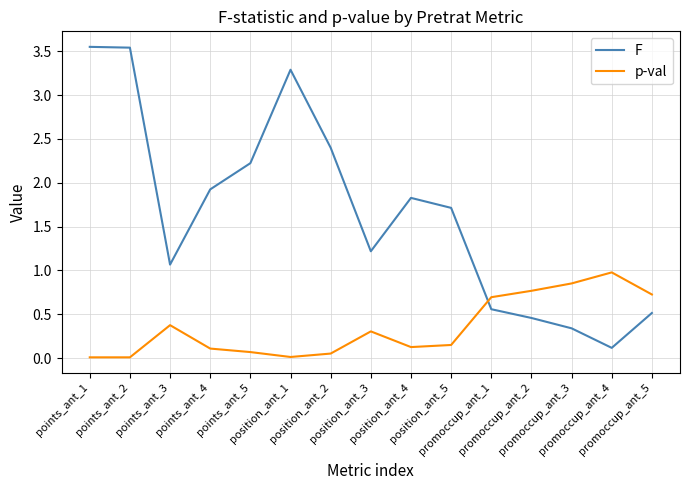

Which series has the largest total across all categories?

F